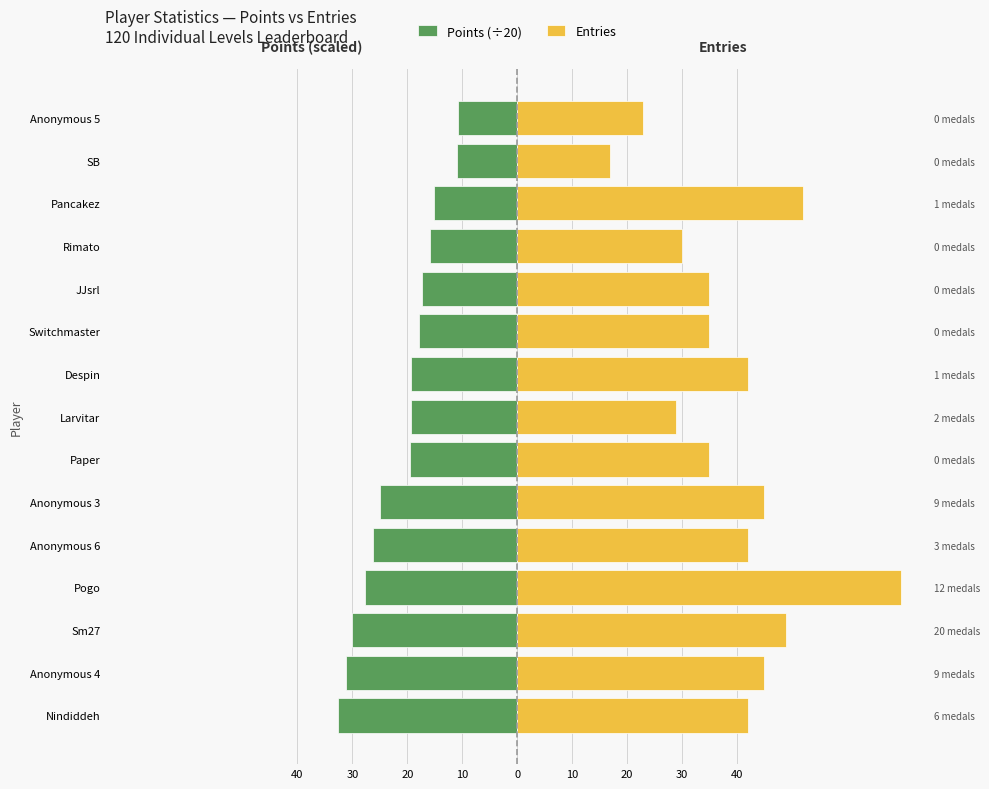

What is the difference between the highest and lowest values at Anonymous 4?

76.2